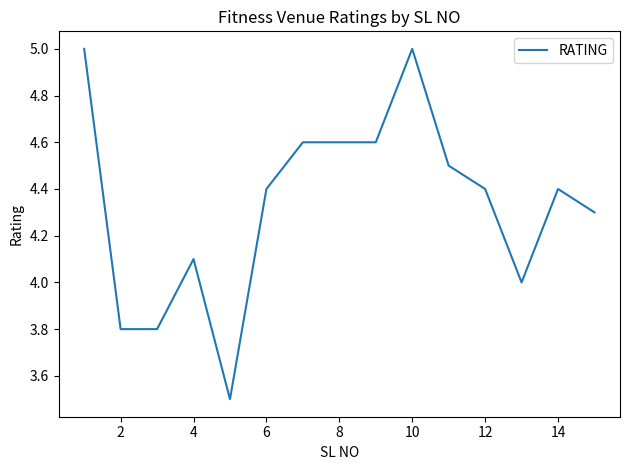

Is this an area chart (filled region under the line)?

No